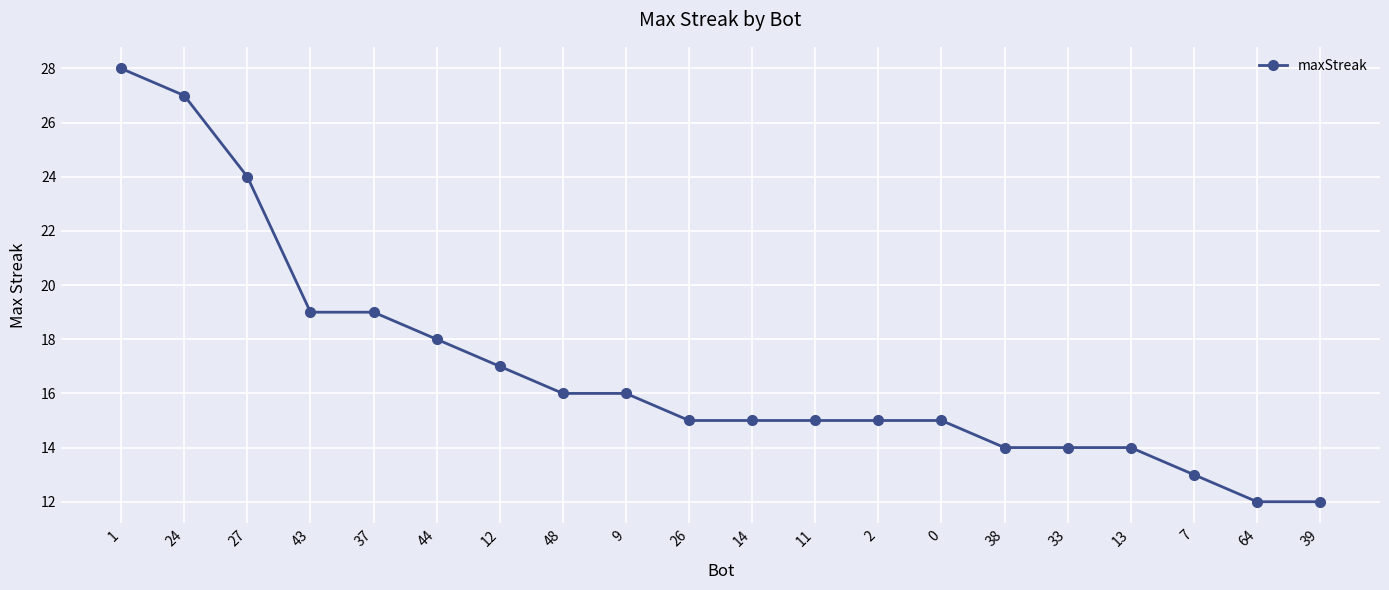

Reading right to left, transcribe all the data shown in this chart.

39=12	64=12	7=13	13=14	33=14	38=14	0=15	2=15	11=15	14=15	26=15	9=16	48=16	12=17	44=18	37=19	43=19	27=24	24=27	1=28